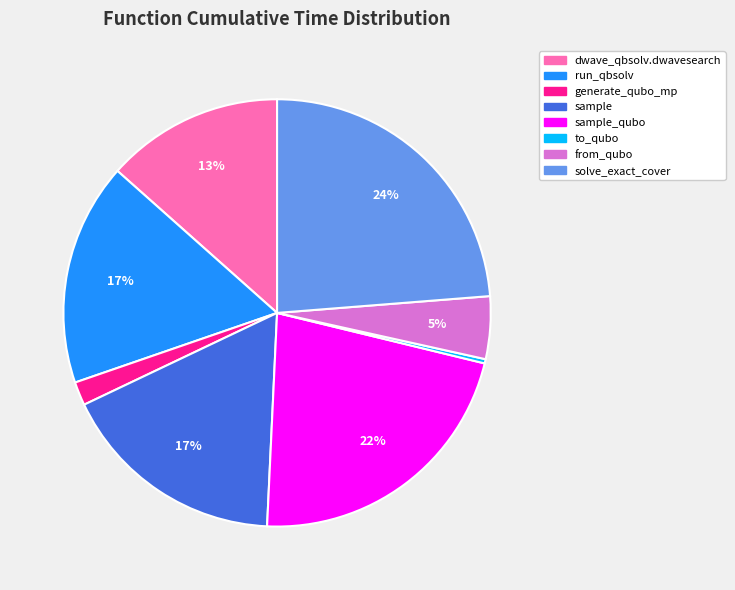

Is there any slice that represents more than half of the pie?

No